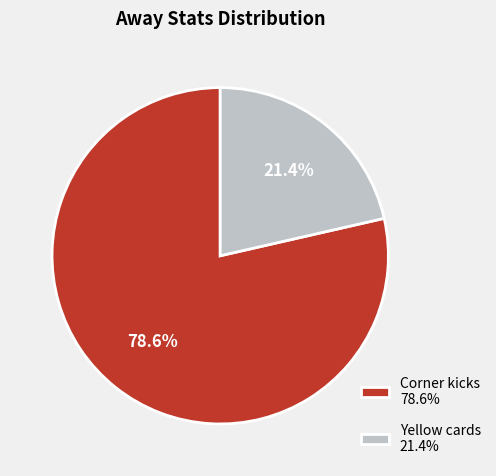

What percentage do Yellow cards and Corner kicks together represent?

100.0%